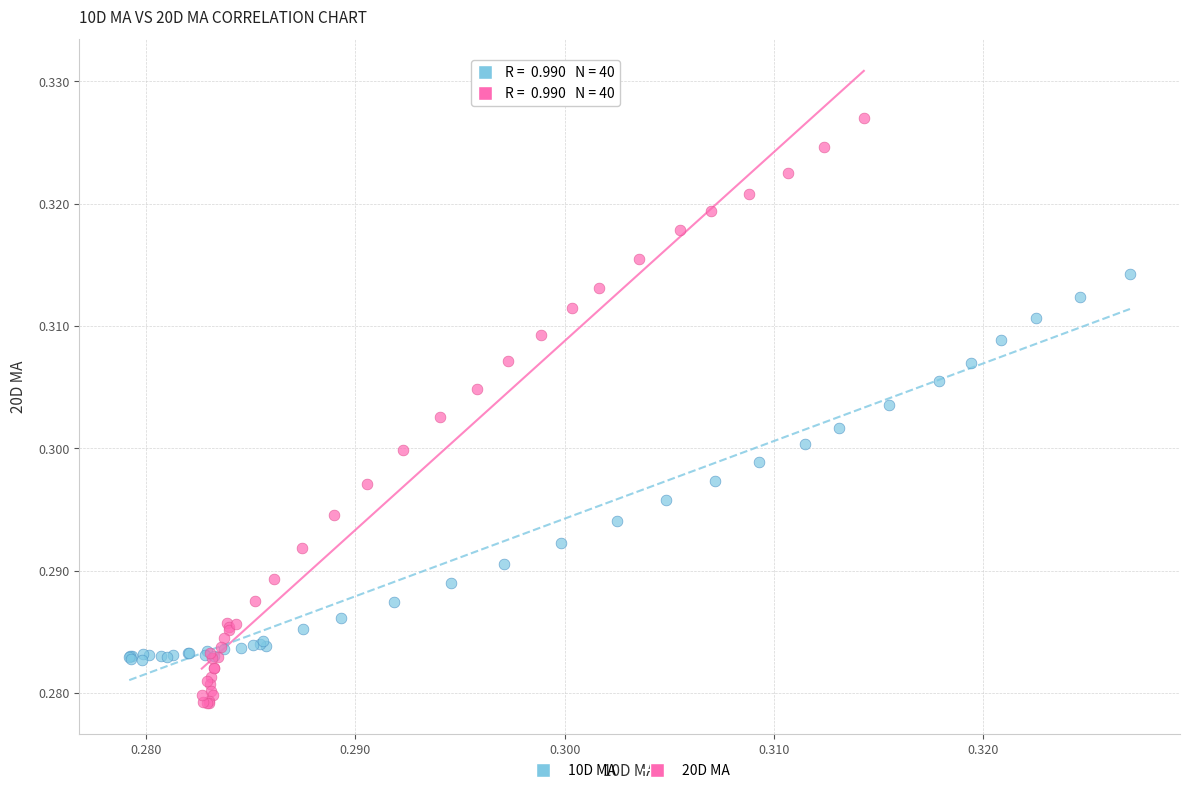

Which series reaches the minimum Y coordinate?

20D MA